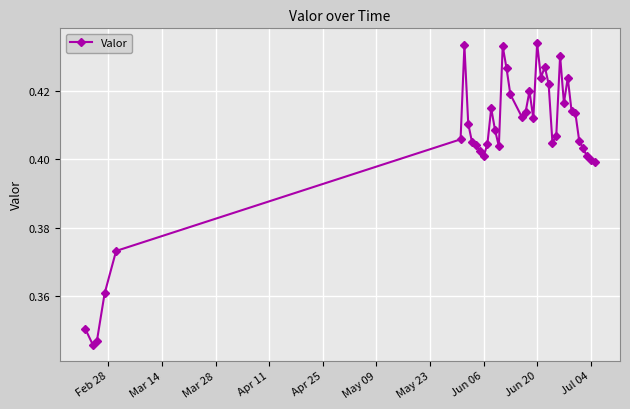

Count the values in the range 0 to 1.

39